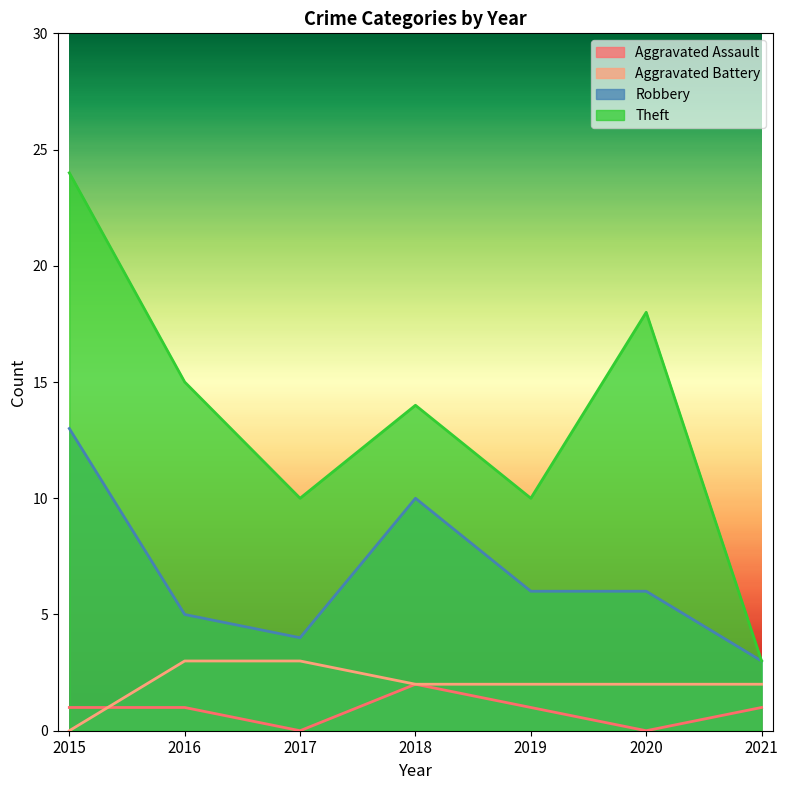

The value of Robbery at 2016 is 3. True or false?

False